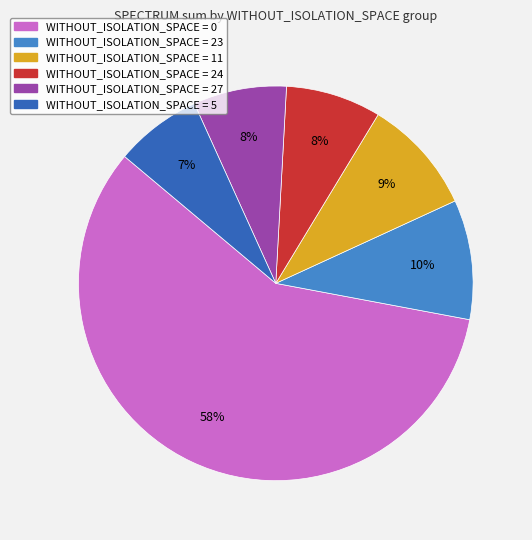

To the nearest percent, what is the difference between the largest and smallest slice percentages?

51%